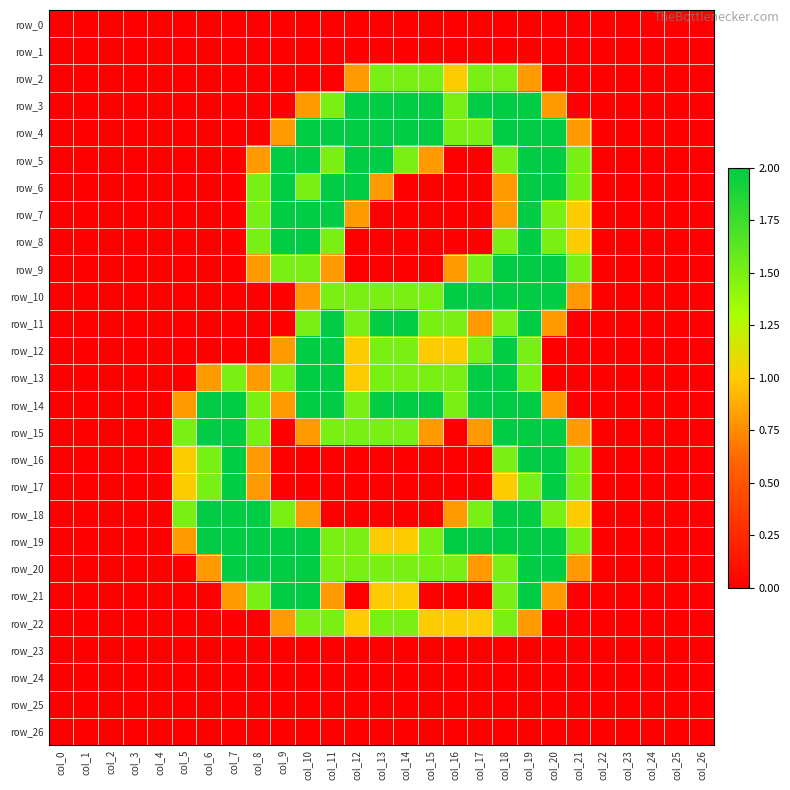

At how many categories does at least one series exceed 0?

17